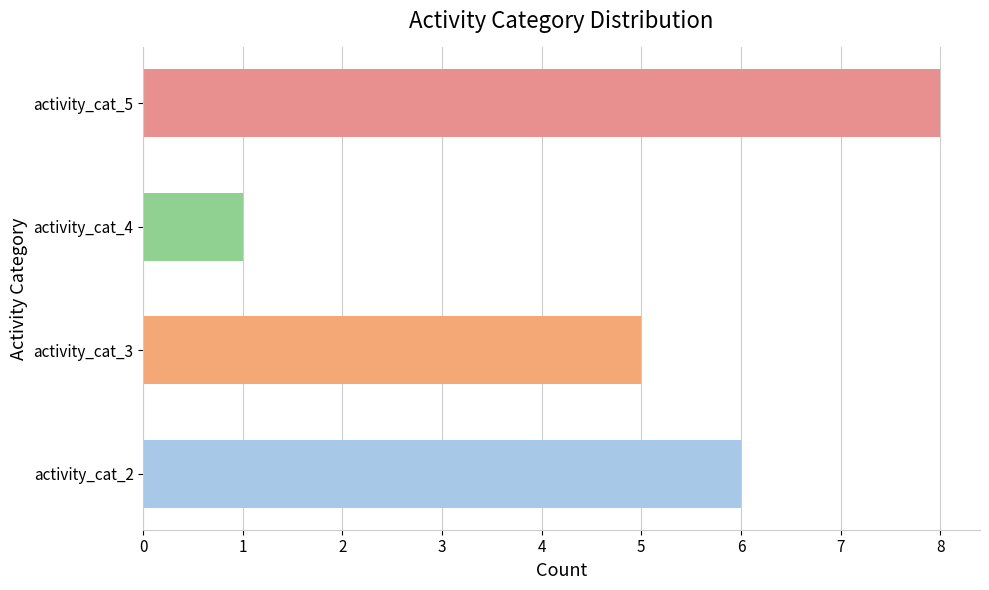

What is the maximum value shown in the chart?

8